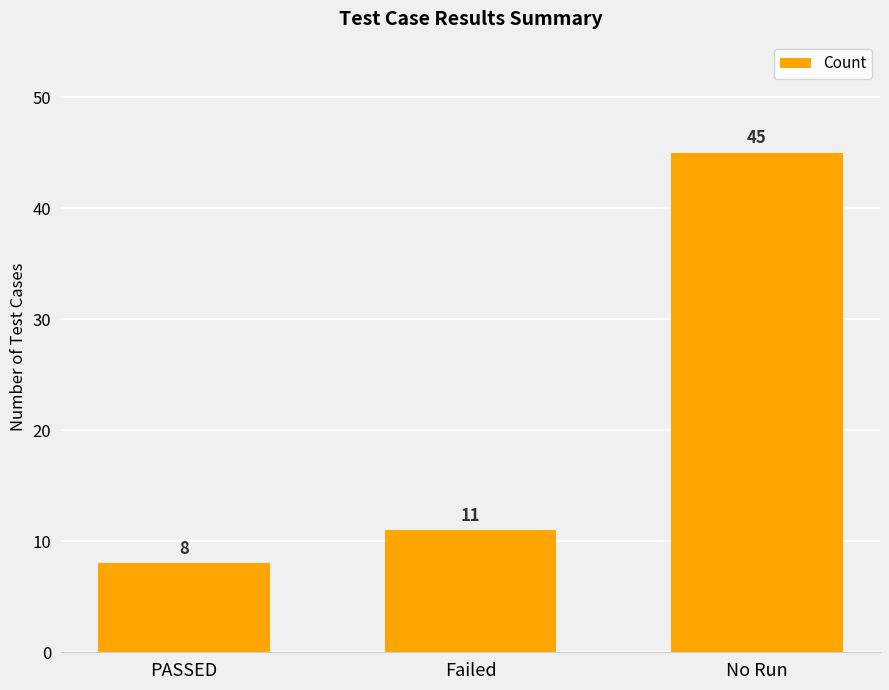

Reading right to left, extract all data points from this chart.

No Run=45	Failed=11	PASSED=8